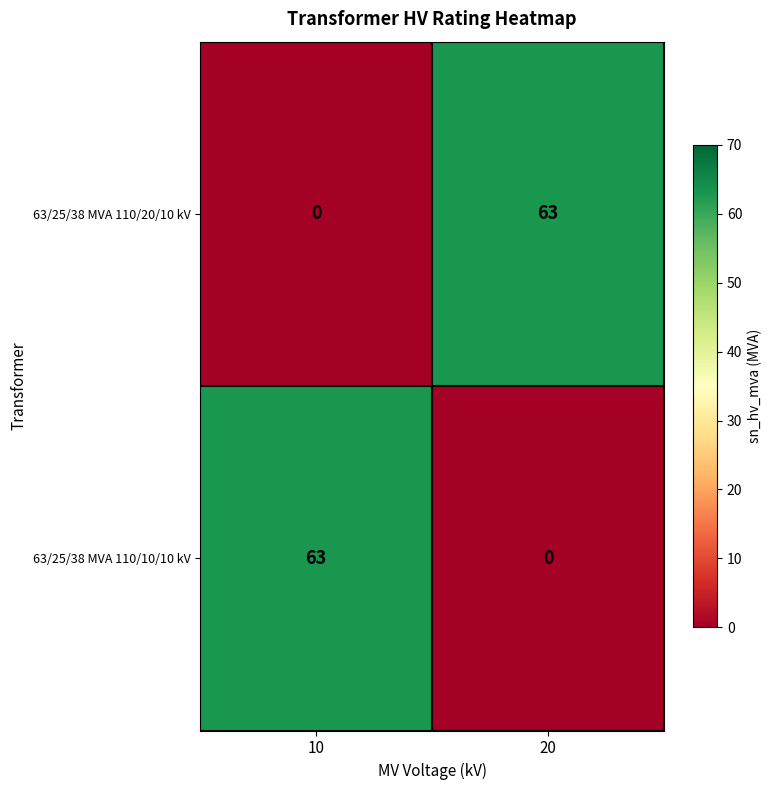

Reading left to right, transcribe all the data shown in this chart.

63/25/38 MVA 110/20/10 kV: 0	63
63/25/38 MVA 110/10/10 kV: 63	0